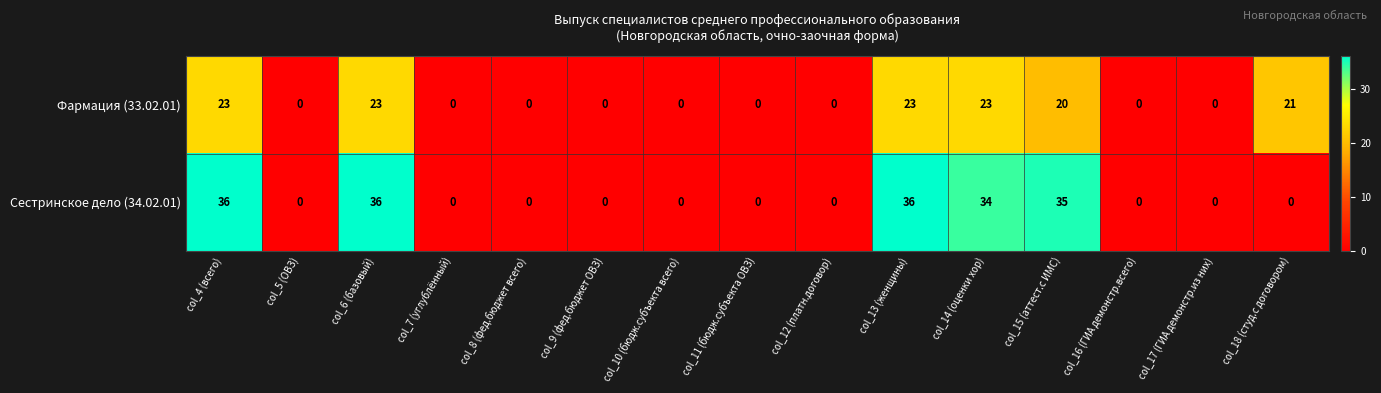

Reading left to right, extract all data points from this chart.

Фармация (33.02.01): col_4 (всего)=23	col_5 (ОВЗ)=0	col_6 (базовый)=23	col_7 (углублённый)=0	col_8 (фед.бюджет всего)=0	col_9 (фед.бюджет ОВЗ)=0	col_10 (бюдж.субъекта всего)=0	col_11 (бюдж.субъекта ОВЗ)=0	col_12 (платн.договор)=0	col_13 (женщины)=23	col_14 (оценки хор)=23	col_15 (аттест.с ИМС)=20	col_16 (ГИА демонстр.всего)=0	col_17 (ГИА демонстр.из них)=0	col_18 (студ.с договором)=21
Сестринское дело (34.02.01): col_4 (всего)=36	col_5 (ОВЗ)=0	col_6 (базовый)=36	col_7 (углублённый)=0	col_8 (фед.бюджет всего)=0	col_9 (фед.бюджет ОВЗ)=0	col_10 (бюдж.субъекта всего)=0	col_11 (бюдж.субъекта ОВЗ)=0	col_12 (платн.договор)=0	col_13 (женщины)=36	col_14 (оценки хор)=34	col_15 (аттест.с ИМС)=35	col_16 (ГИА демонстр.всего)=0	col_17 (ГИА демонстр.из них)=0	col_18 (студ.с договором)=0